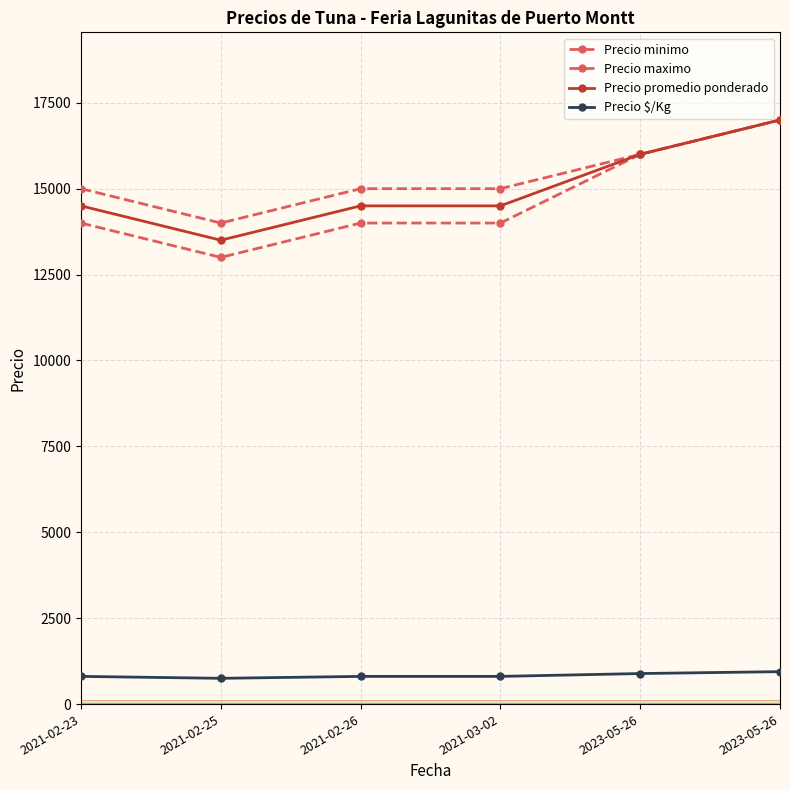

Which label corresponds to the smallest value in the chart?

2021-02-25